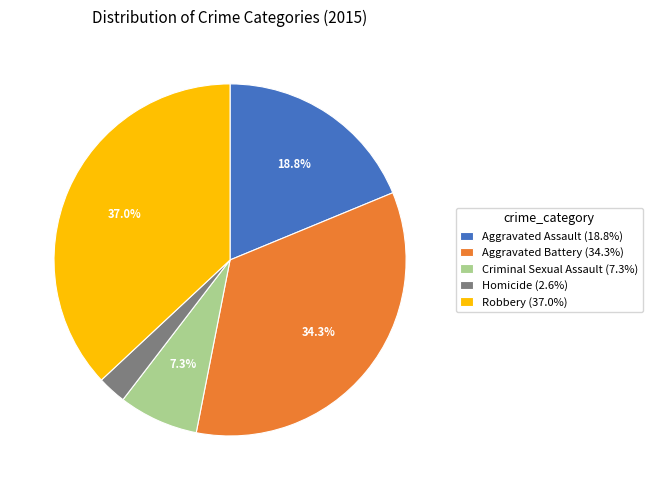

Which category has the smallest portion of the pie?

Homicide